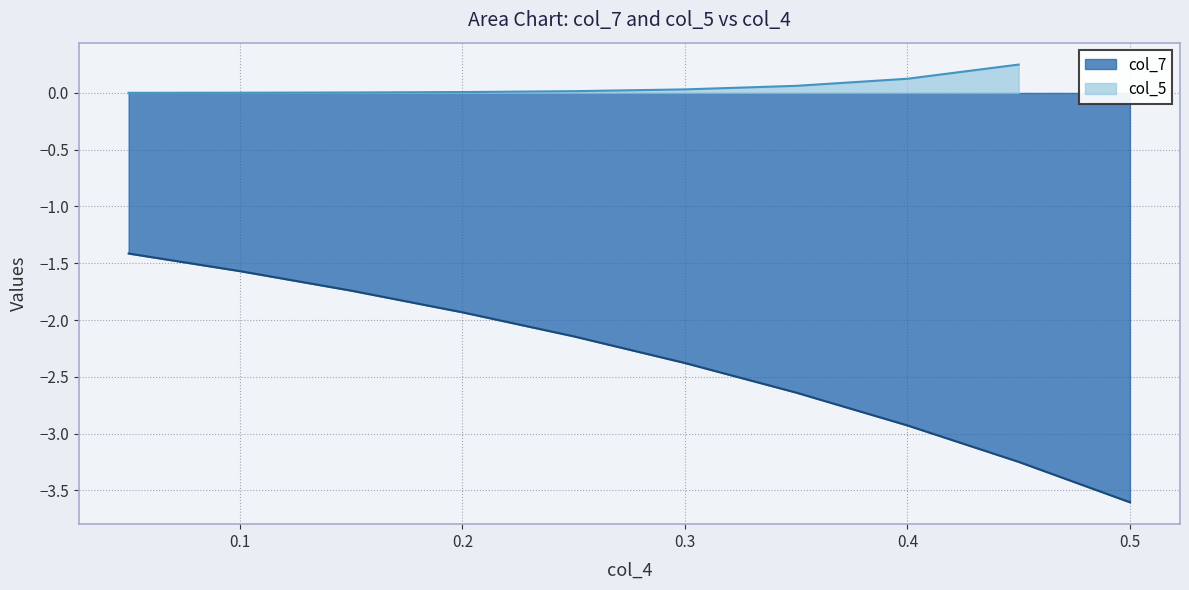

True or false: col_7 has a value of -0.8 at 0.1.

False